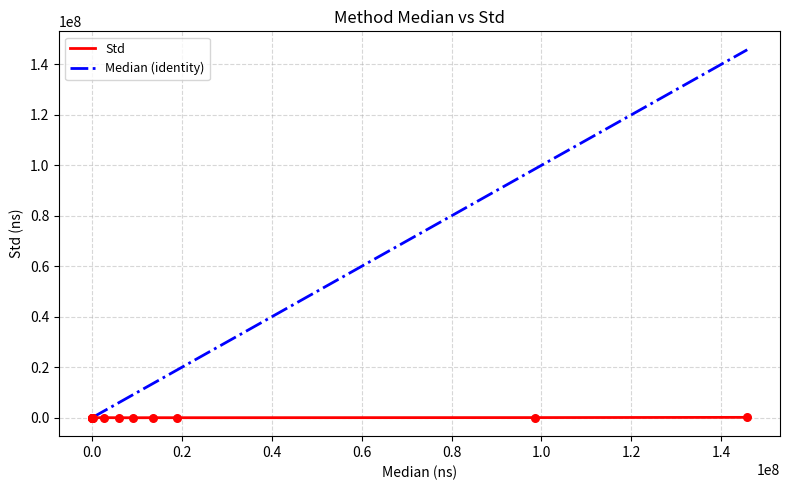

Which series has the largest total across all categories?

Median (identity)